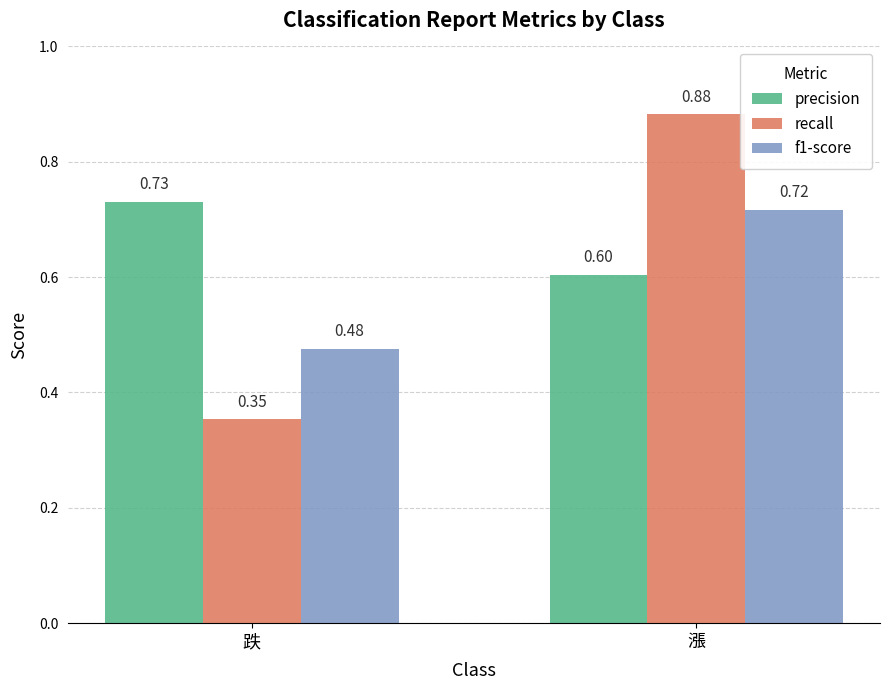

Rank the categories by precision value from lowest to highest.

漲, 跌